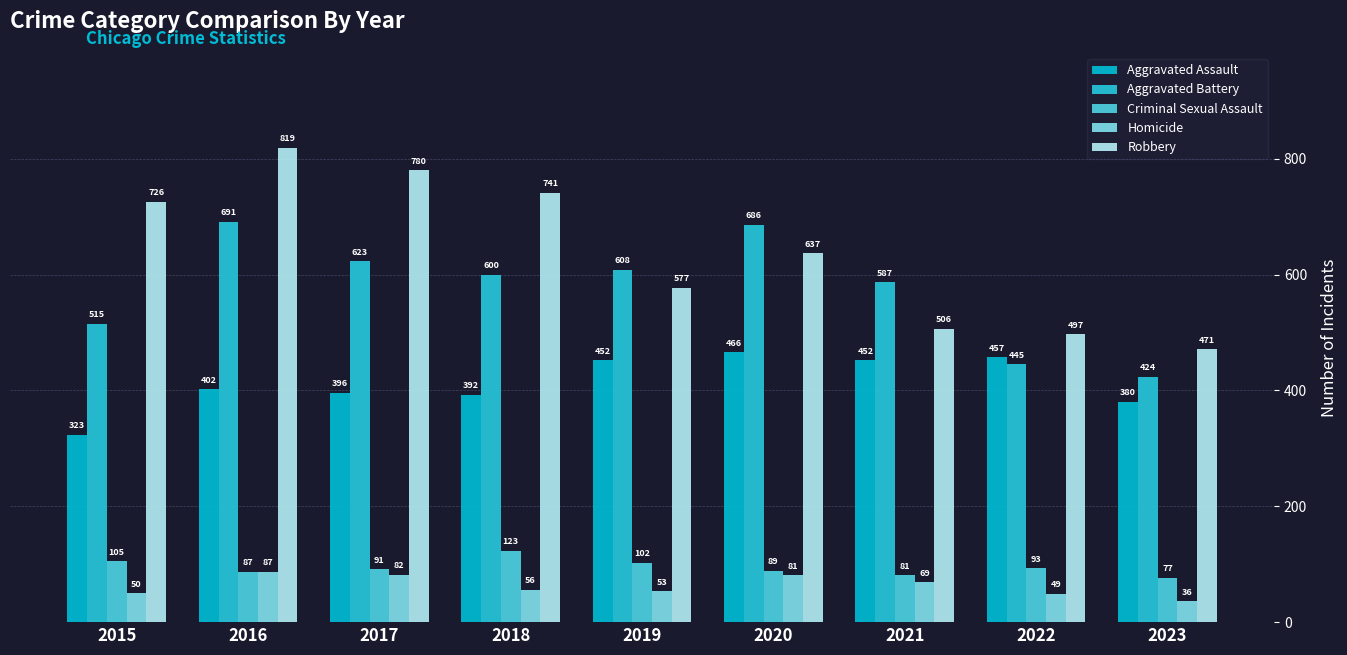

At how many categories does at least one series exceed 445?

9